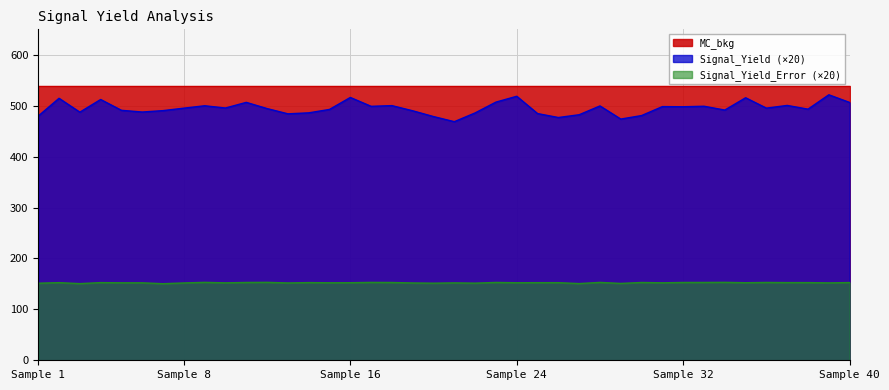

How many categories are shown in the chart?

40